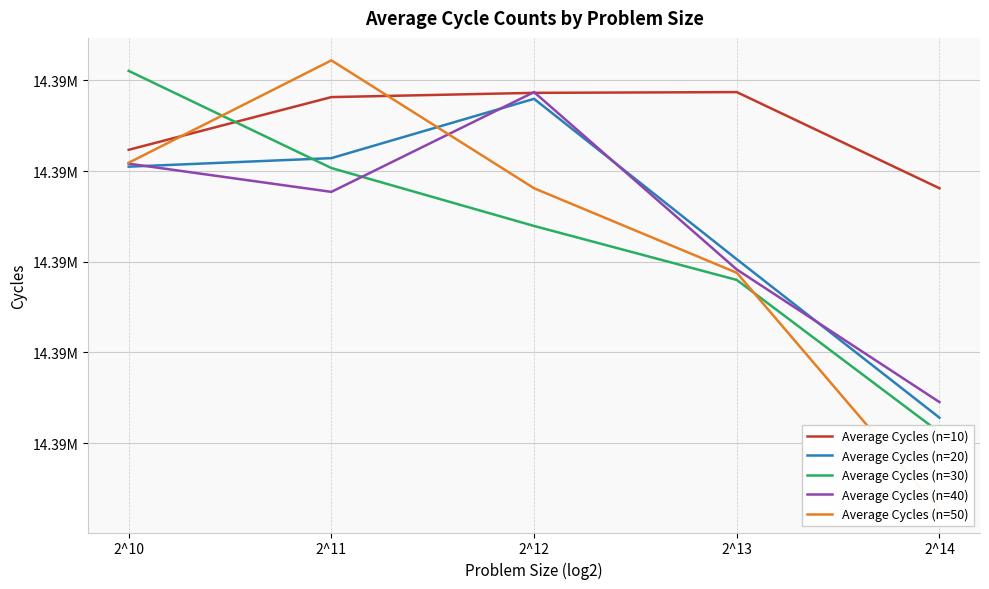

How many intersections are there between Average Cycles (n=30) and Average Cycles (n=20)?

1